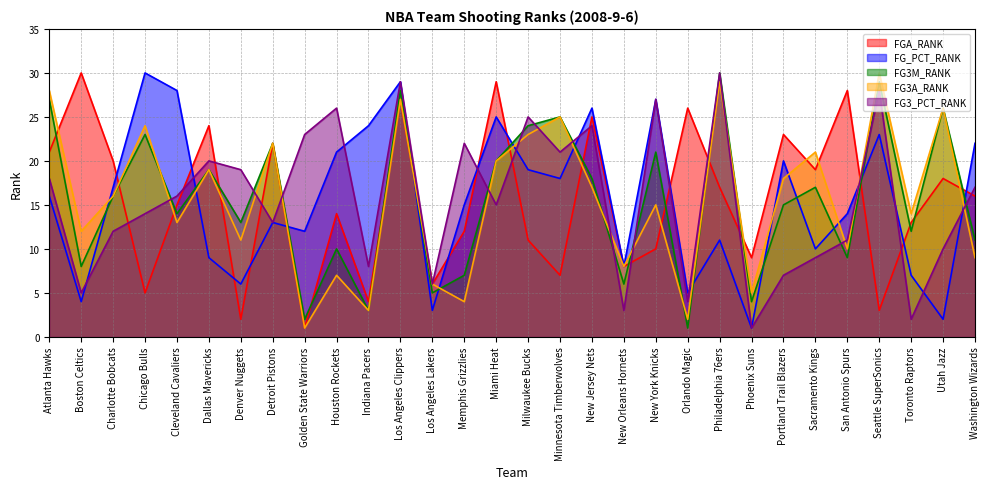

At which label does FG3M_RANK reach its peak?

Philadelphia 76ers